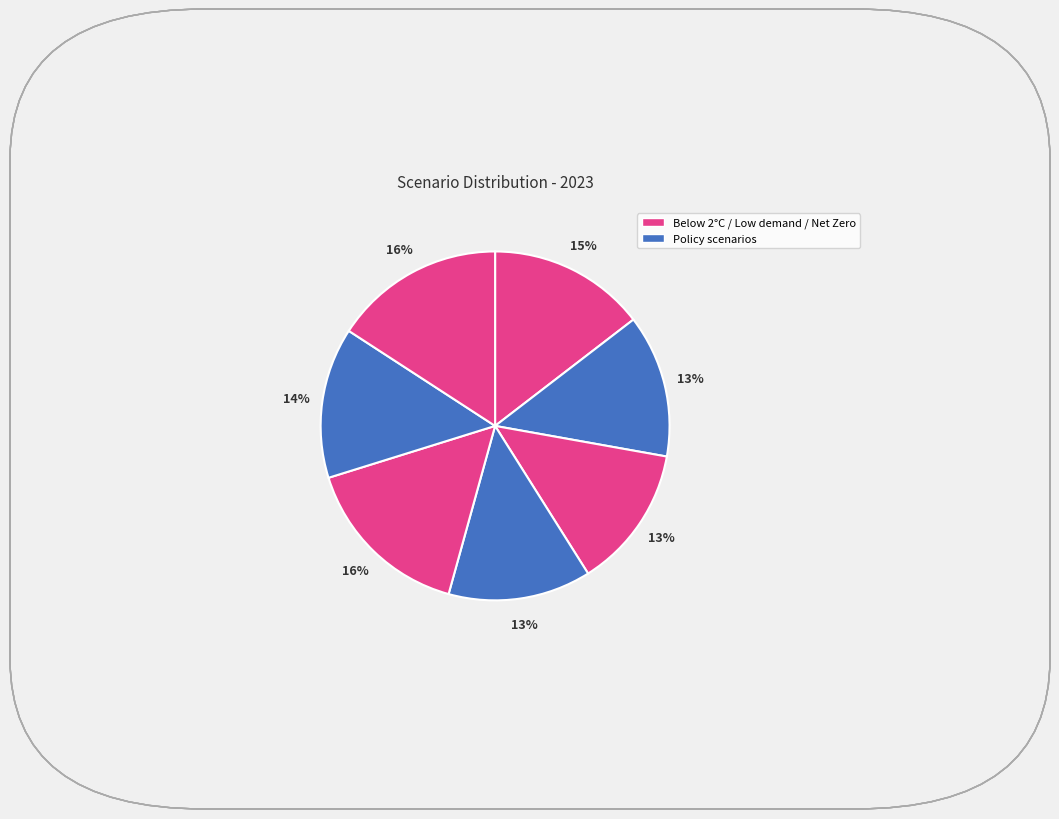

How many slices are in this pie chart?

7